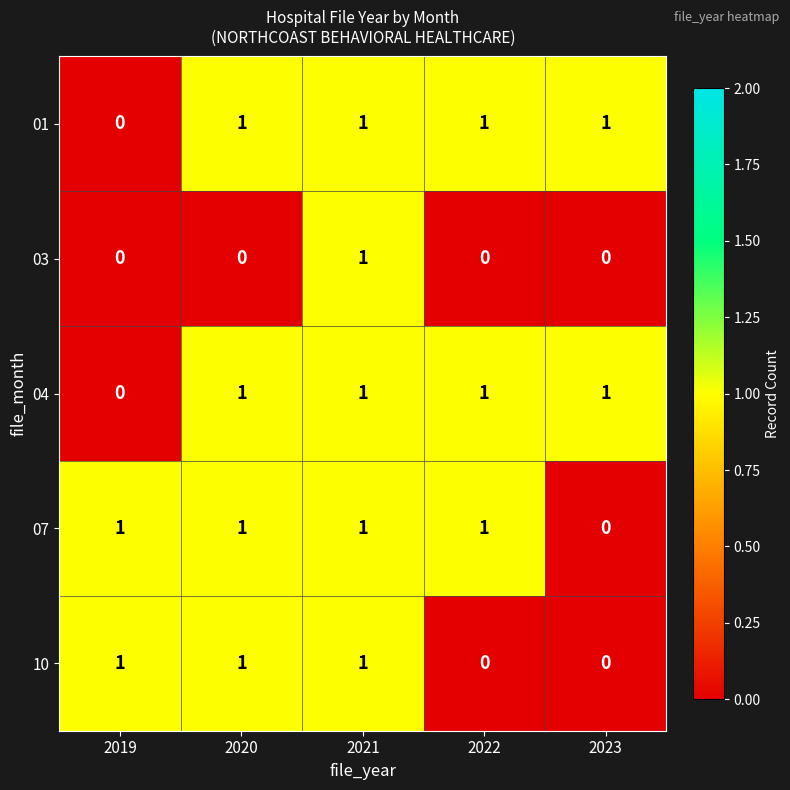

At how many categories does at least one series exceed 0?

5